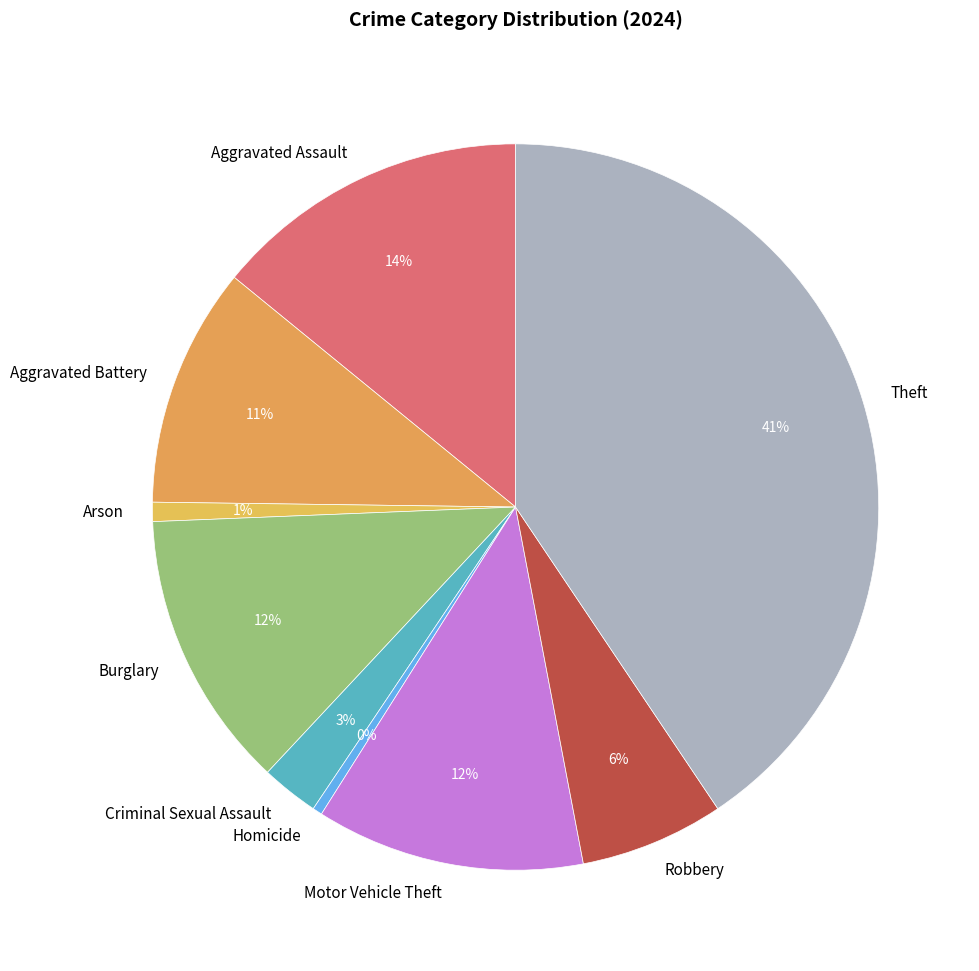

True or false: Homicide accounts for 0% of the total.

True